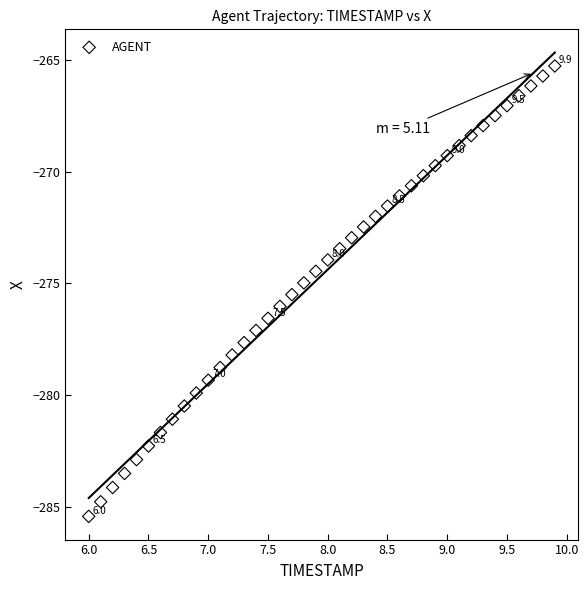

What is the range of X values (max minus min)?

3.9